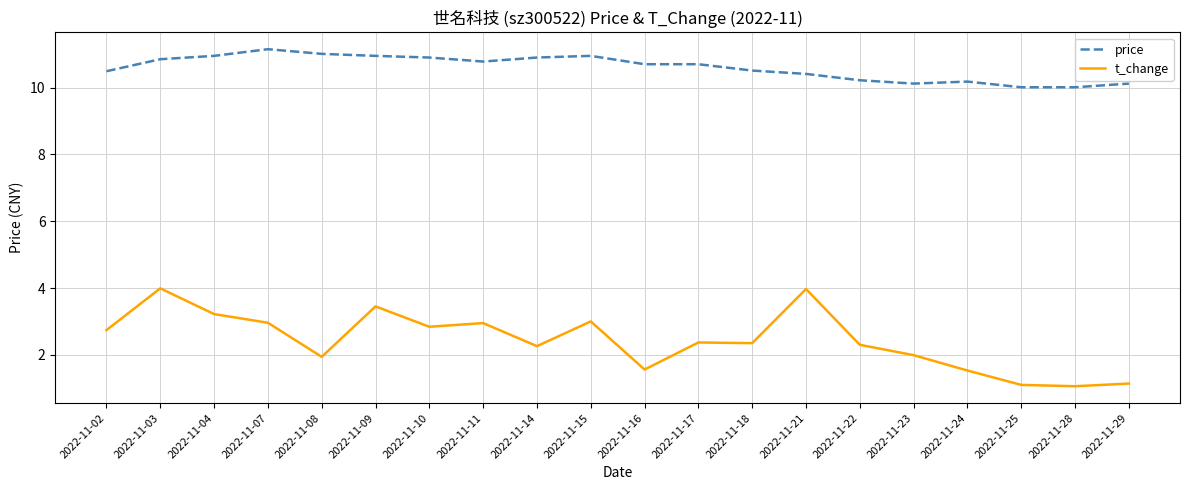

Is it true that price equals 10.2 at 2022-11-22?

True